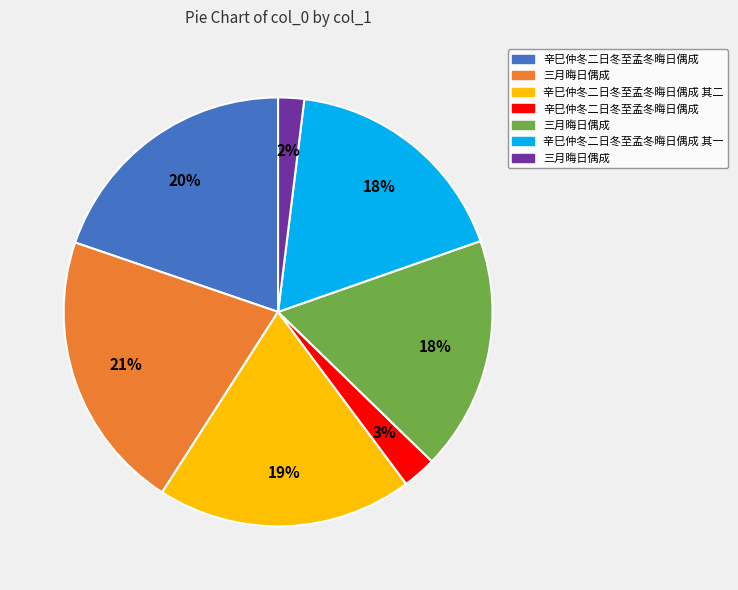

Is there any slice that represents more than half of the pie?

No